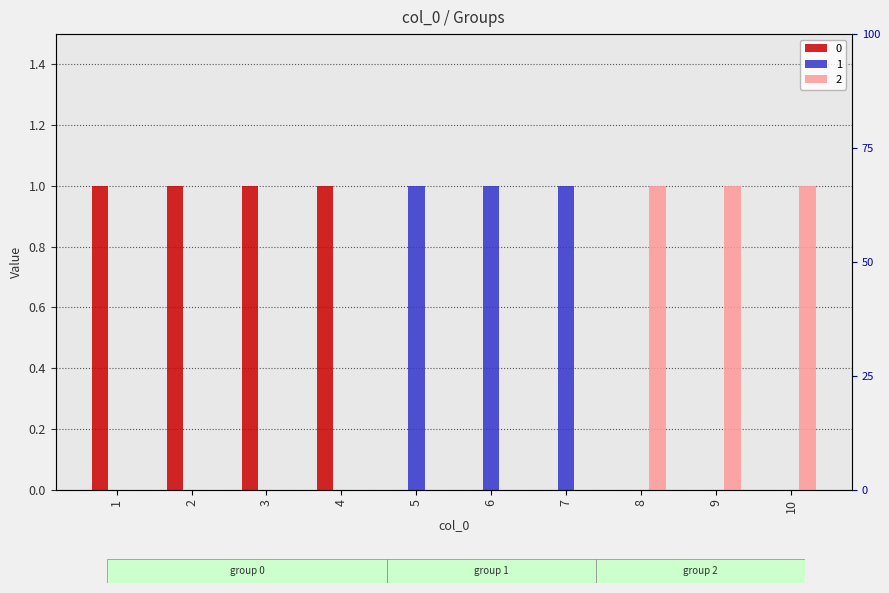

How many 2 values are between 0 and 1?

10